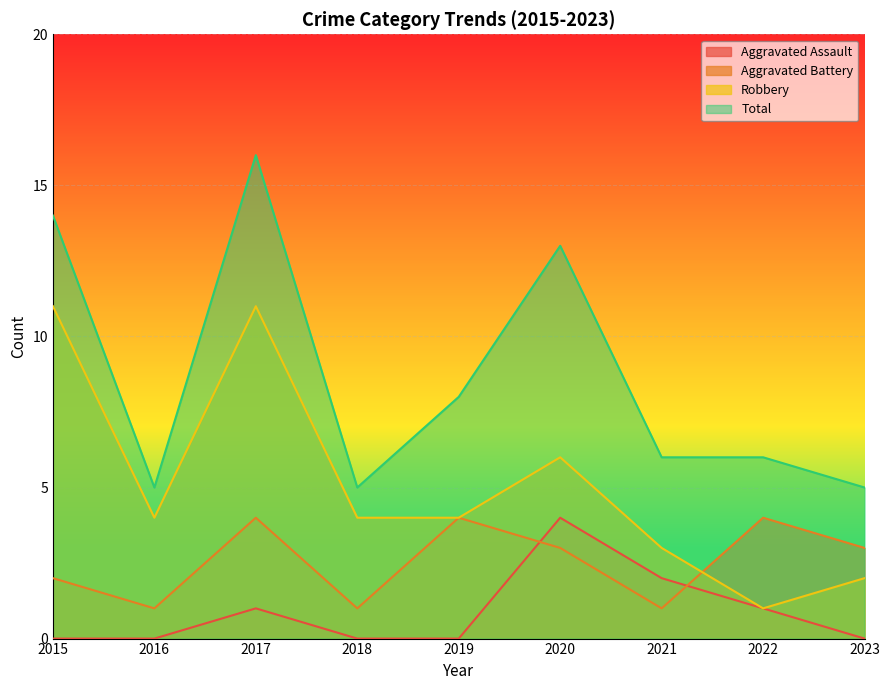

Which series has the largest range (max minus min)?

Total